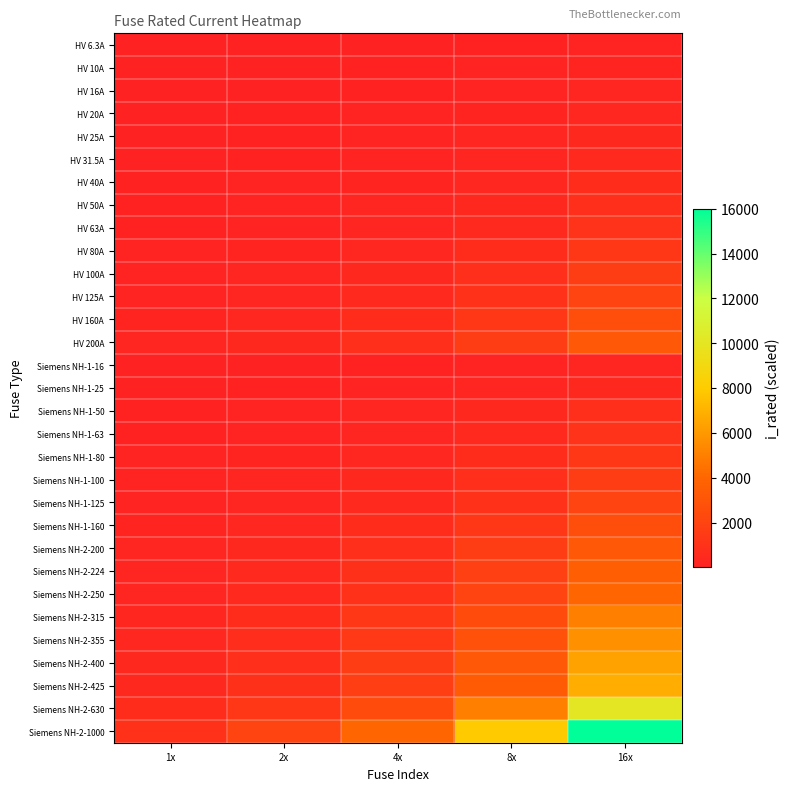

Reading right to left, transcribe all the data shown in this chart.

HV 6.3A: 16x=100.8	8x=50.4	4x=25.2	2x=12.6	1x=6.3
HV 10A: 16x=160.0	8x=80.0	4x=40.0	2x=20.0	1x=10.0
HV 16A: 16x=256.0	8x=128.0	4x=64.0	2x=32.0	1x=16.0
HV 20A: 16x=320.0	8x=160.0	4x=80.0	2x=40.0	1x=20.0
HV 25A: 16x=400.0	8x=200.0	4x=100.0	2x=50.0	1x=25.0
HV 31.5A: 16x=504.0	8x=252.0	4x=126.0	2x=63.0	1x=31.5
HV 40A: 16x=640.0	8x=320.0	4x=160.0	2x=80.0	1x=40.0
HV 50A: 16x=800.0	8x=400.0	4x=200.0	2x=100.0	1x=50.0
HV 63A: 16x=1008.0	8x=504.0	4x=252.0	2x=126.0	1x=63.0
HV 80A: 16x=1280.0	8x=640.0	4x=320.0	2x=160.0	1x=80.0
HV 100A: 16x=1600.0	8x=800.0	4x=400.0	2x=200.0	1x=100.0
HV 125A: 16x=2000.0	8x=1000.0	4x=500.0	2x=250.0	1x=125.0
HV 160A: 16x=2560.0	8x=1280.0	4x=640.0	2x=320.0	1x=160.0
HV 200A: 16x=3200.0	8x=1600.0	4x=800.0	2x=400.0	1x=200.0
Siemens NH-1-16: 16x=256.0	8x=128.0	4x=64.0	2x=32.0	1x=16.0
Siemens NH-1-25: 16x=400.0	8x=200.0	4x=100.0	2x=50.0	1x=25.0
Siemens NH-1-50: 16x=800.0	8x=400.0	4x=200.0	2x=100.0	1x=50.0
Siemens NH-1-63: 16x=1008.0	8x=504.0	4x=252.0	2x=126.0	1x=63.0
Siemens NH-1-80: 16x=1280.0	8x=640.0	4x=320.0	2x=160.0	1x=80.0
Siemens NH-1-100: 16x=1600.0	8x=800.0	4x=400.0	2x=200.0	1x=100.0
Siemens NH-1-125: 16x=2000.0	8x=1000.0	4x=500.0	2x=250.0	1x=125.0
Siemens NH-1-160: 16x=2560.0	8x=1280.0	4x=640.0	2x=320.0	1x=160.0
Siemens NH-2-200: 16x=3200.0	8x=1600.0	4x=800.0	2x=400.0	1x=200.0
Siemens NH-2-224: 16x=3584.0	8x=1792.0	4x=896.0	2x=448.0	1x=224.0
Siemens NH-2-250: 16x=4000.0	8x=2000.0	4x=1000.0	2x=500.0	1x=250.0
Siemens NH-2-315: 16x=5040.0	8x=2520.0	4x=1260.0	2x=630.0	1x=315.0
Siemens NH-2-355: 16x=5680.0	8x=2840.0	4x=1420.0	2x=710.0	1x=355.0
Siemens NH-2-400: 16x=6400.0	8x=3200.0	4x=1600.0	2x=800.0	1x=400.0
Siemens NH-2-425: 16x=6800.0	8x=3400.0	4x=1700.0	2x=850.0	1x=425.0
Siemens NH-2-630: 16x=10080.0	8x=5040.0	4x=2520.0	2x=1260.0	1x=630.0
Siemens NH-2-1000: 16x=16000.0	8x=8000.0	4x=4000.0	2x=2000.0	1x=1000.0